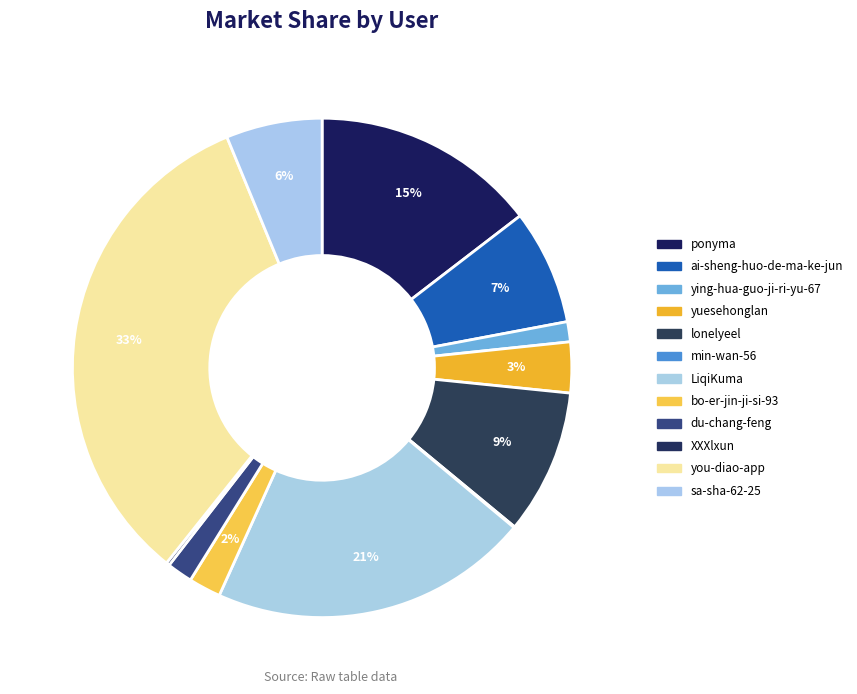

What is the change in value from ying-hua-guo-ji-ri-yu-67 to XXXlxun?

-9046